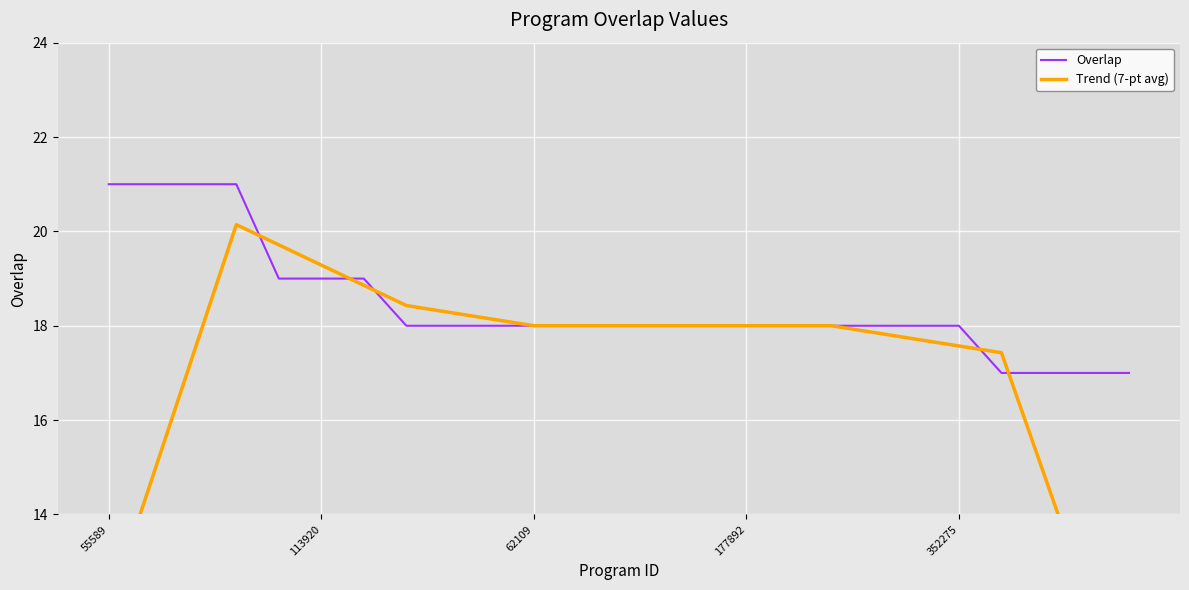

Where does the Overlap series first go above 18?

55589